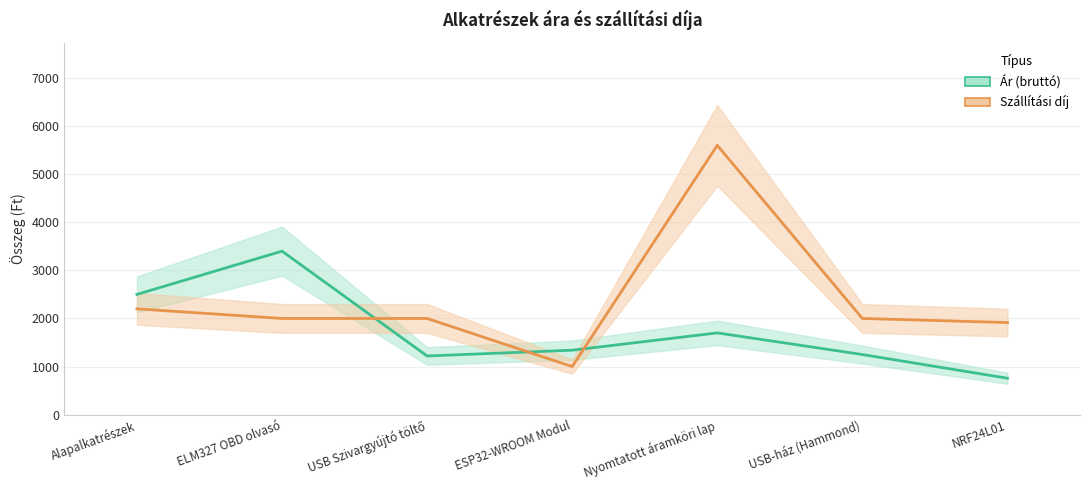

The Ár (bruttó) series shows 4835 at ELM327 OBD olvasó. True or false?

False